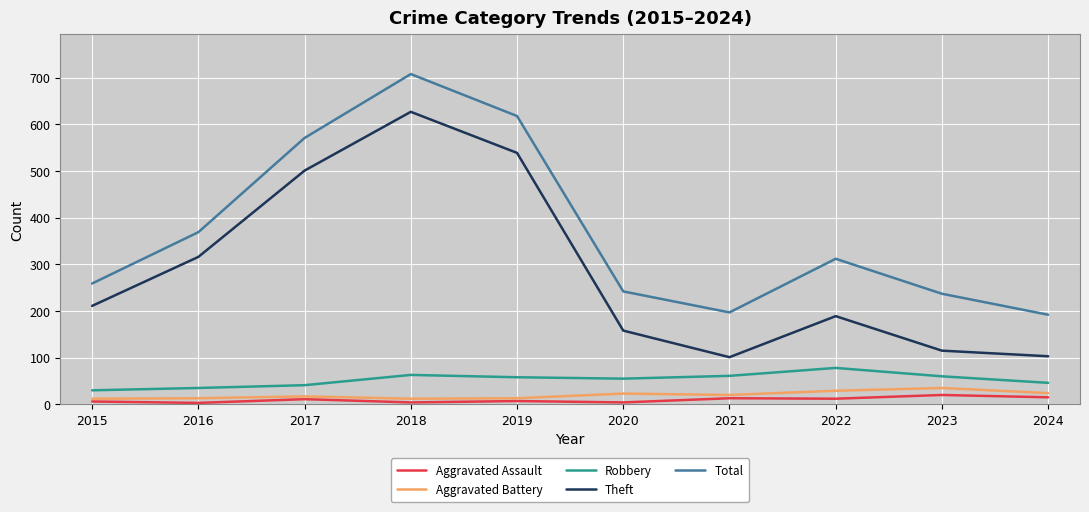

What is the highest value of the Aggravated Battery series?

35